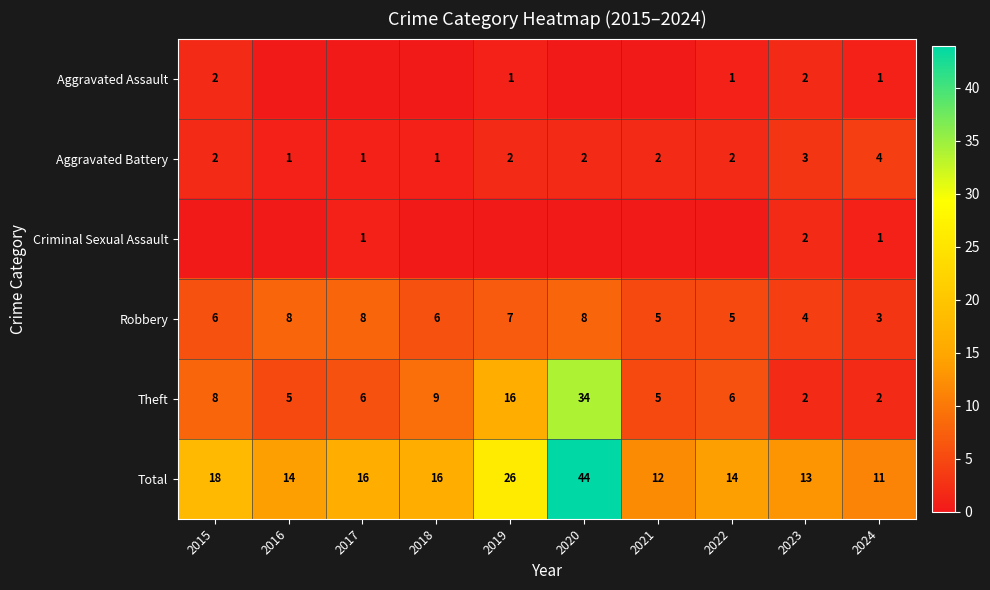

True or false: Aggravated Assault has a value of 0 at 2022.

False